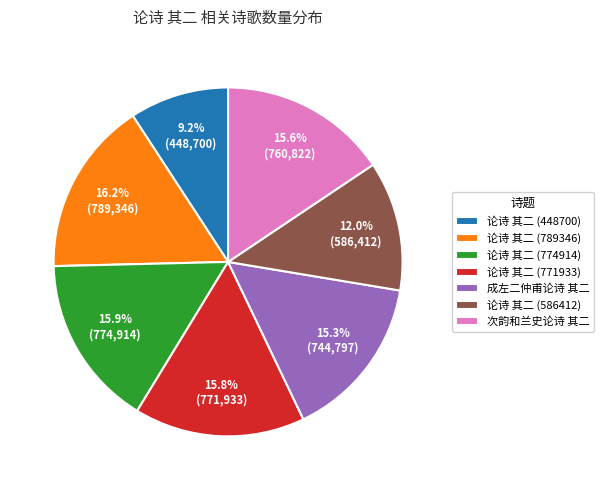

To the nearest percent, what is the average slice percentage?

14%